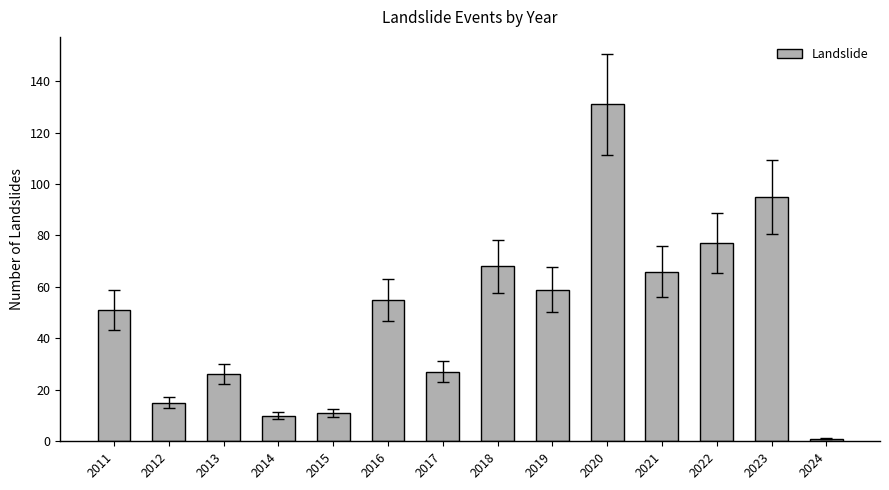

What is the value of the 2nd bar from the left?

15